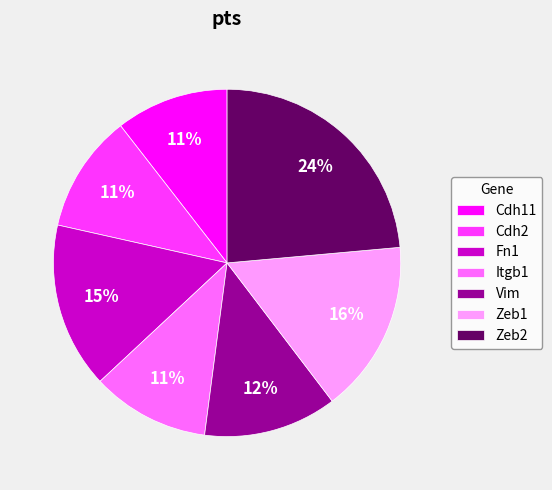

How many slices are in this pie chart?

7